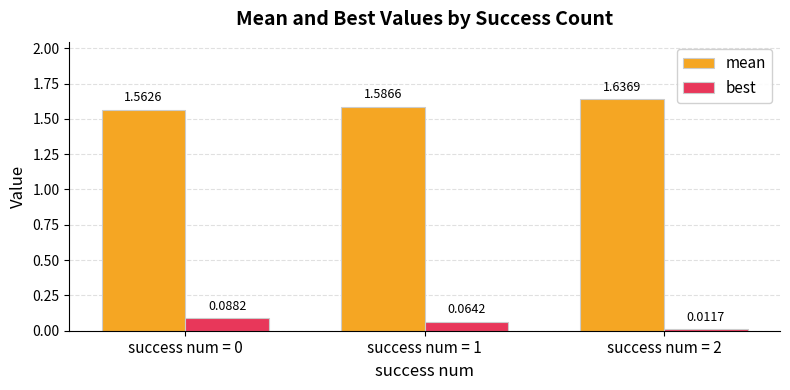

What is the sum of all mean values?

4.8